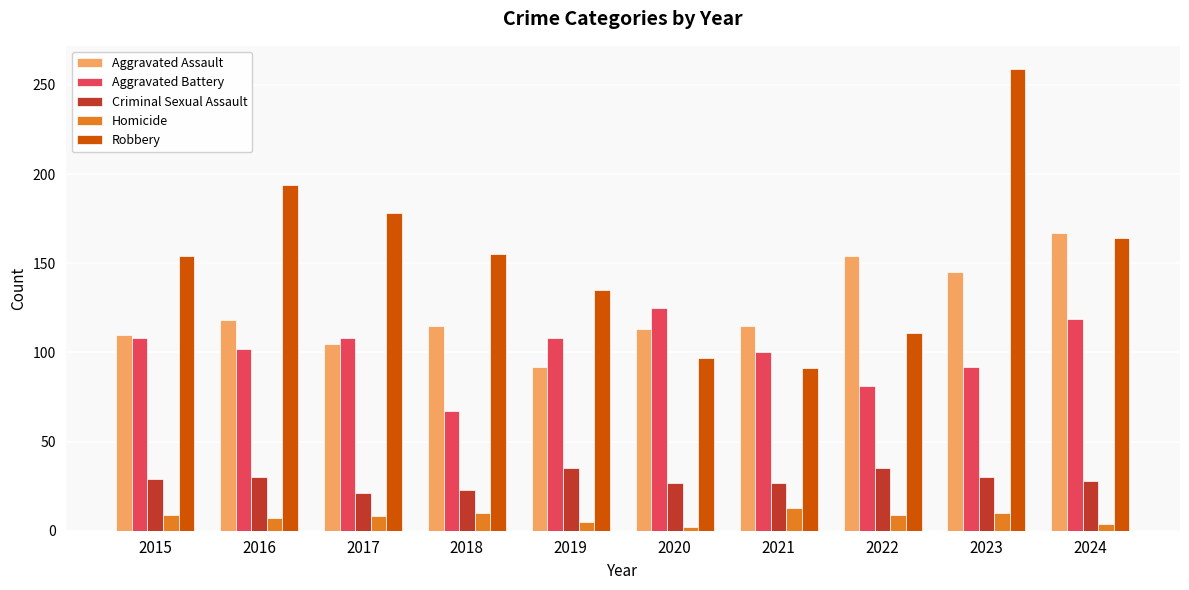

What is the total value across all series at 2022?

390